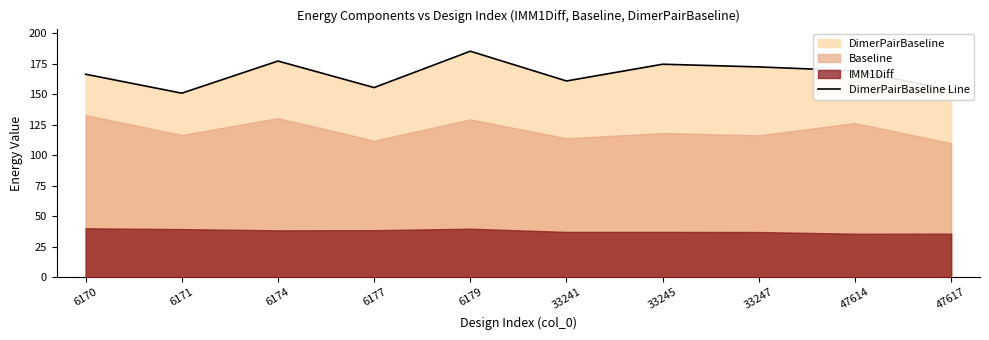

What is the minimum value shown in the chart?

150.9